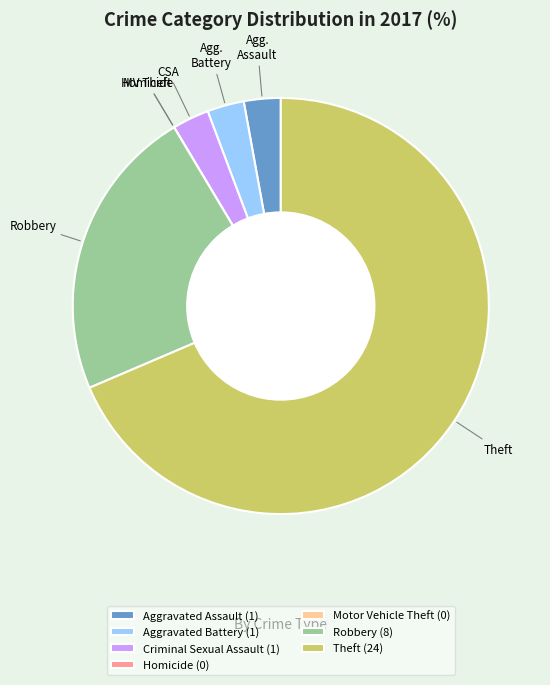

Does Theft (24) represent more than half of the total?

Yes